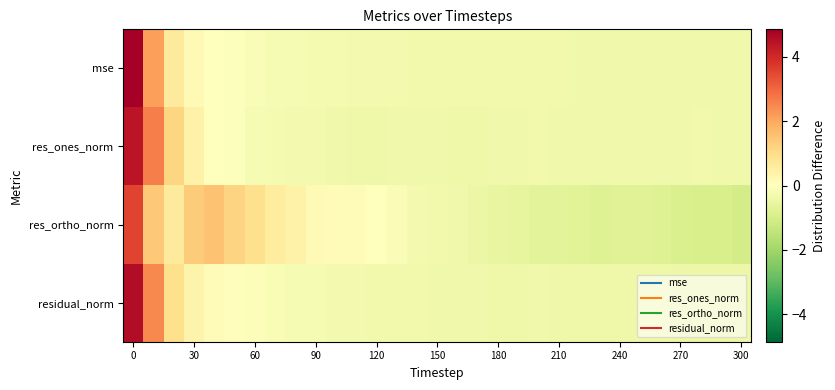

List the series in order of their peak value, lowest first.

res_ortho_norm, res_ones_norm, residual_norm, mse